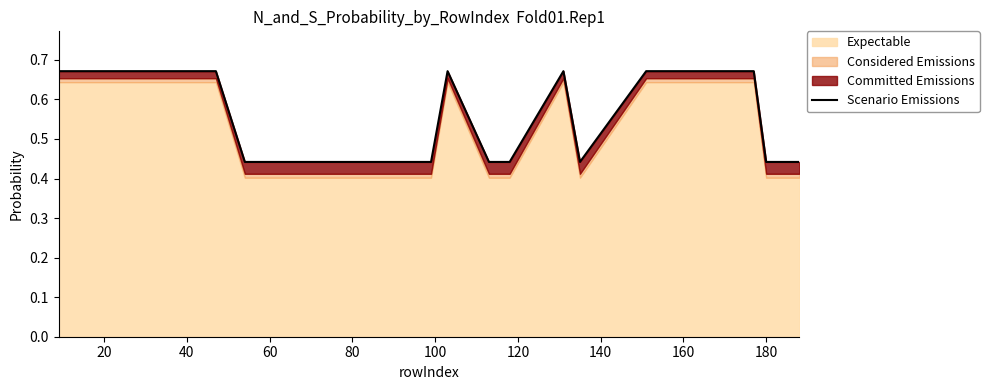

How many lines are shown in the chart?

1